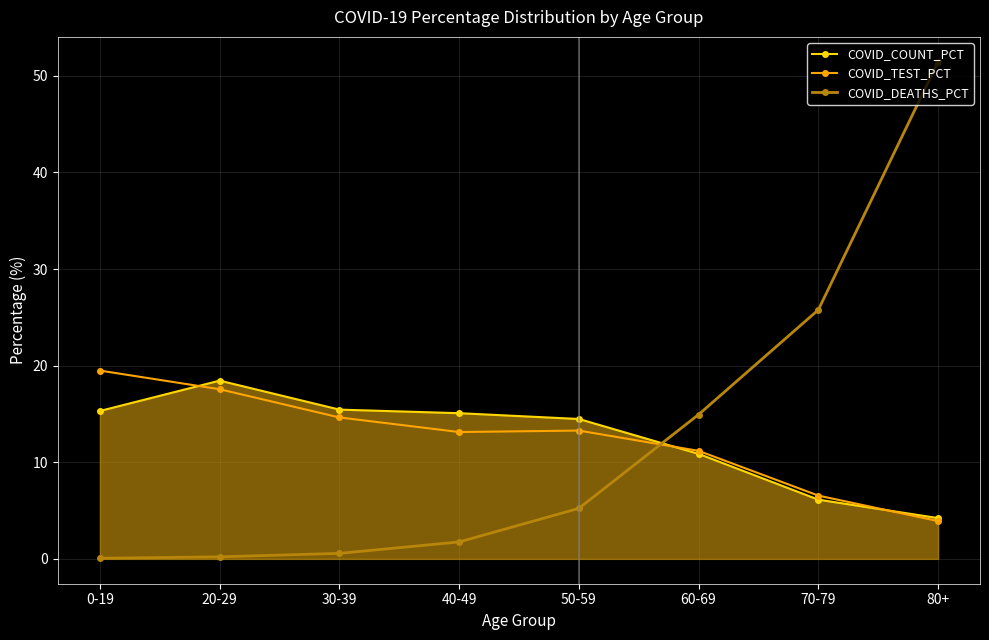

What is the minimum value for COVID_TEST_PCT?

3.9